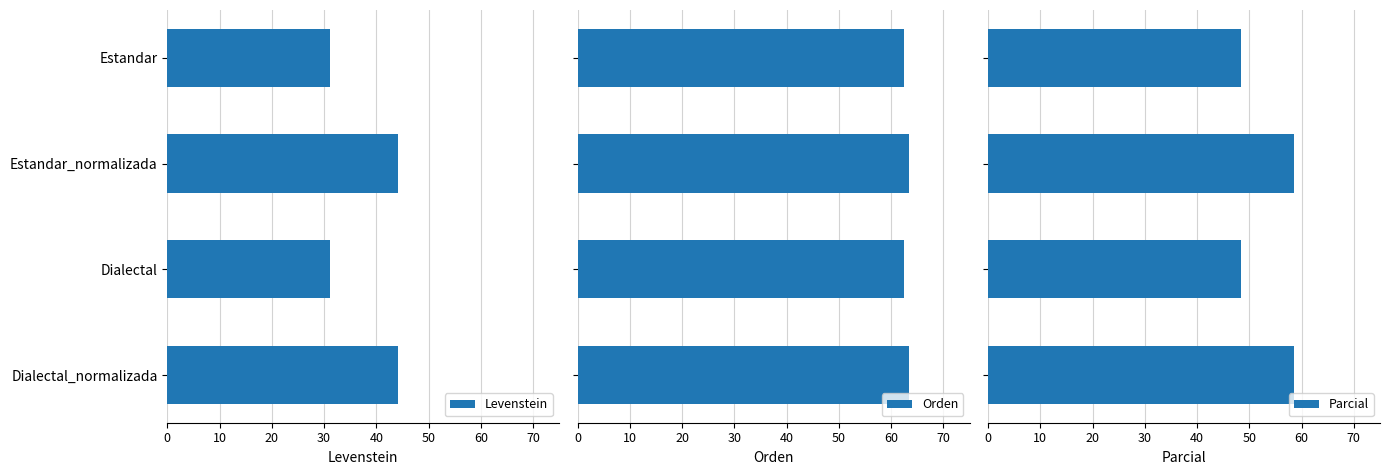

How many values in the Orden series exceed 63?

2